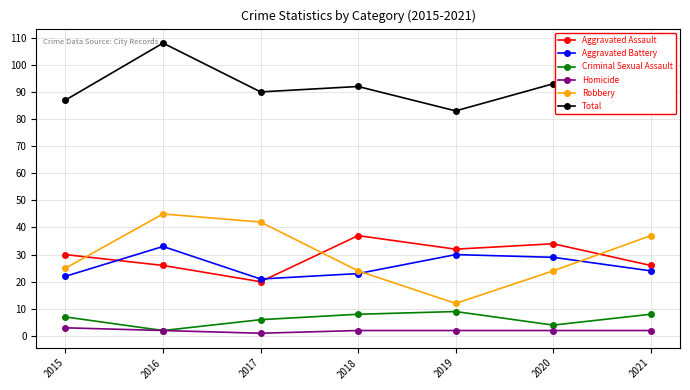

The value of Total at 2016 is 67. True or false?

False